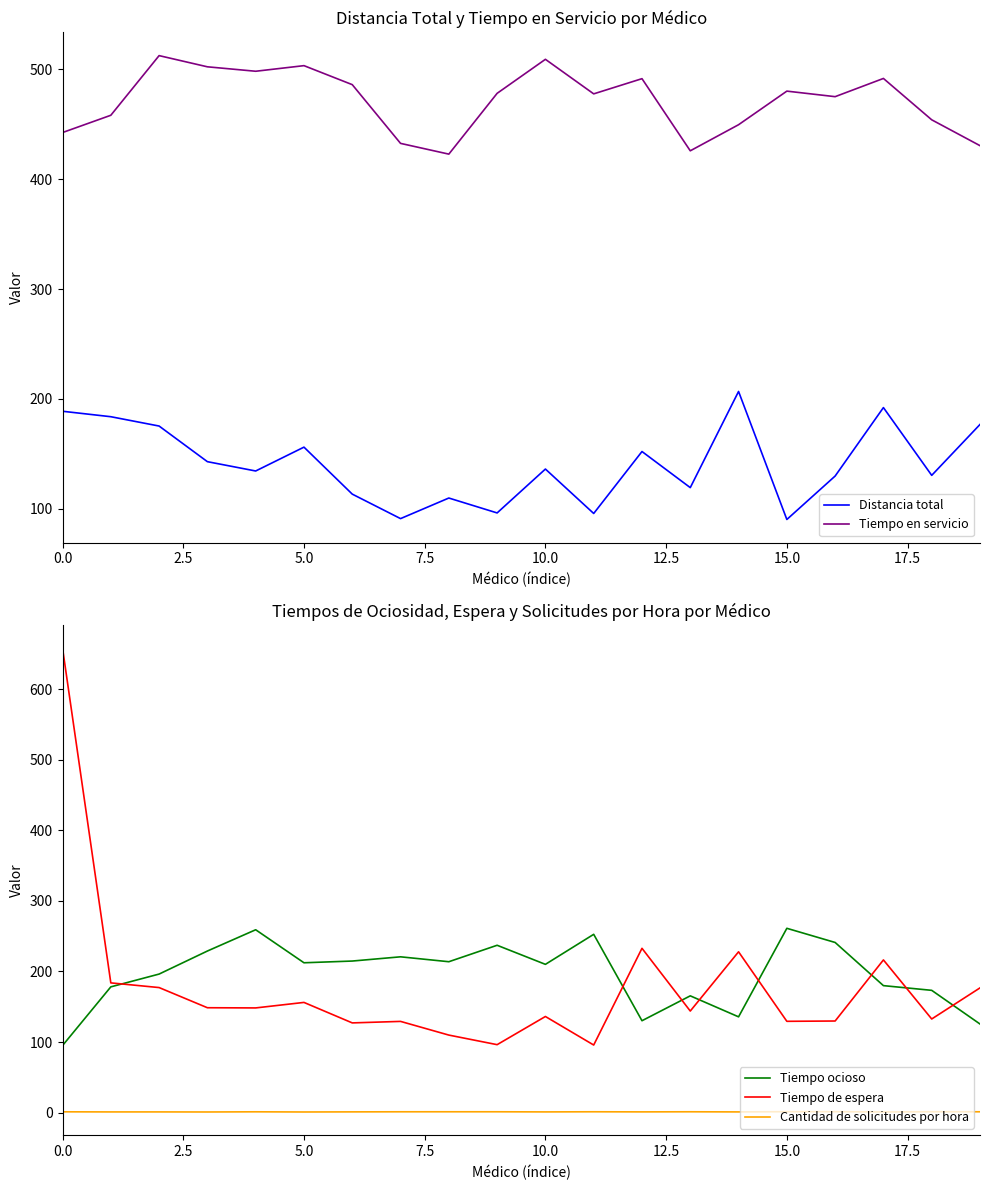

How many distinct data groups are displayed?

5